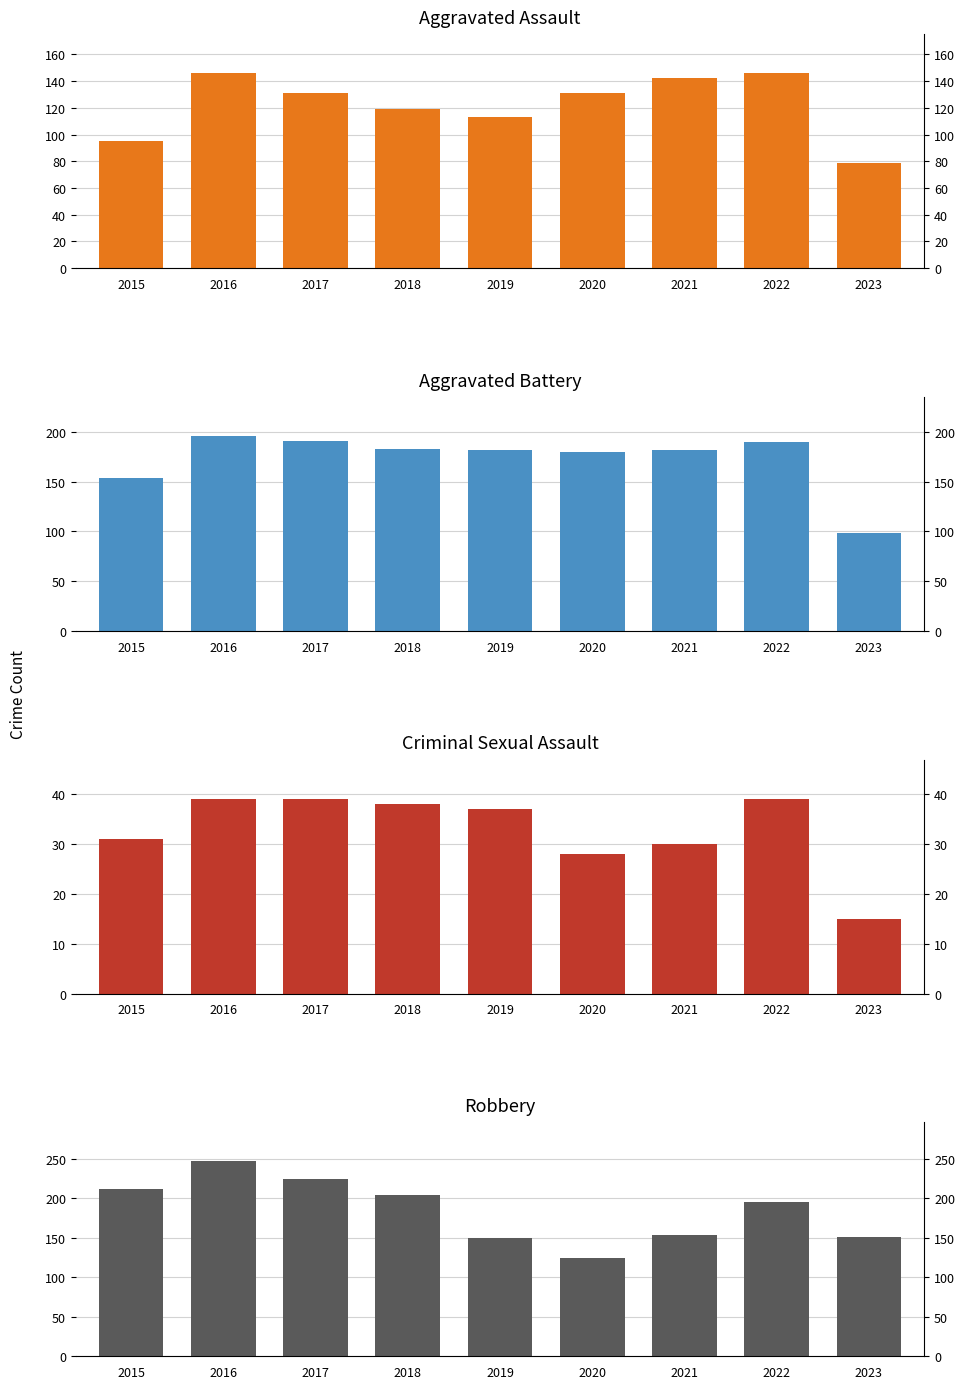

True or false: Aggravated Assault has a value of 79 at 2023.

True